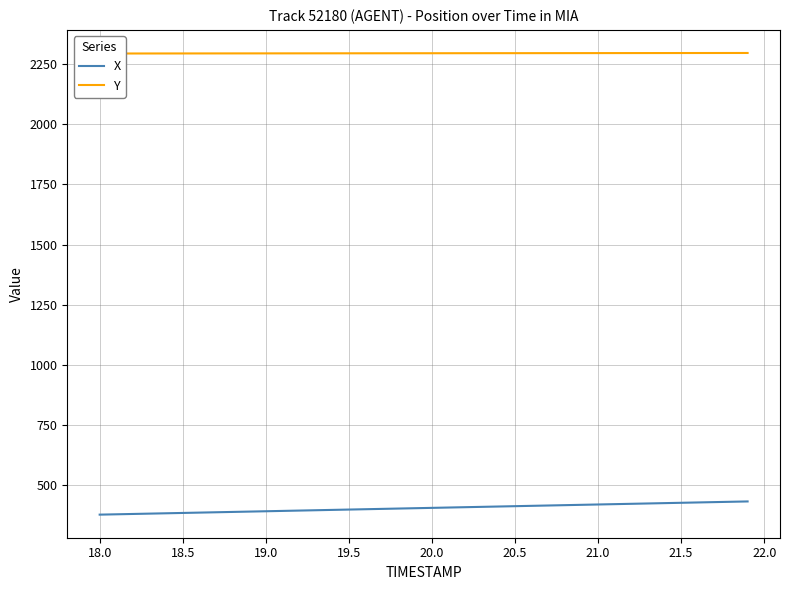

Reading left to right, extract all data points from this chart.

X: 377.9	379.3	380.7	382.1	383.6	385.0	386.4	387.8	389.2	390.6	392.0	393.4	394.8	396.2	397.6	399.0	400.4	401.8	403.2	404.6	406.1	407.5	408.9	410.3	411.7	413.1	414.5	415.9	417.3	418.7	420.1	421.5	422.9	424.3	425.7	427.1	428.6	430.0	431.4	432.8
Y: 2293.3	2293.4	2293.4	2293.5	2293.6	2293.6	2293.7	2293.7	2293.8	2293.8	2293.9	2294.0	2294.0	2294.1	2294.1	2294.2	2294.3	2294.3	2294.4	2294.4	2294.5	2294.6	2294.6	2294.7	2294.7	2294.8	2294.8	2294.9	2294.9	2295.0	2295.1	2295.1	2295.2	2295.2	2295.3	2295.3	2295.4	2295.4	2295.5	2295.6